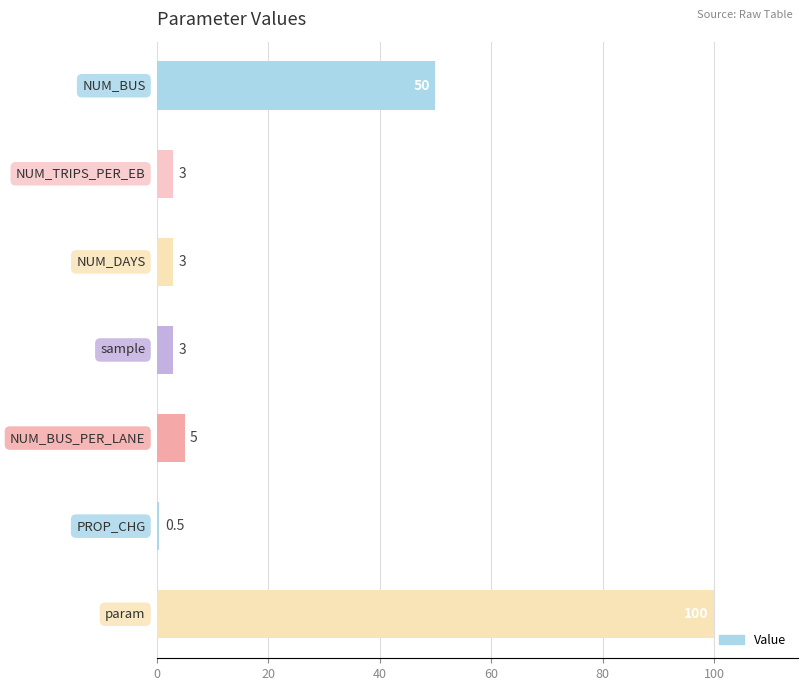

What is the maximum value shown in the chart?

100.0